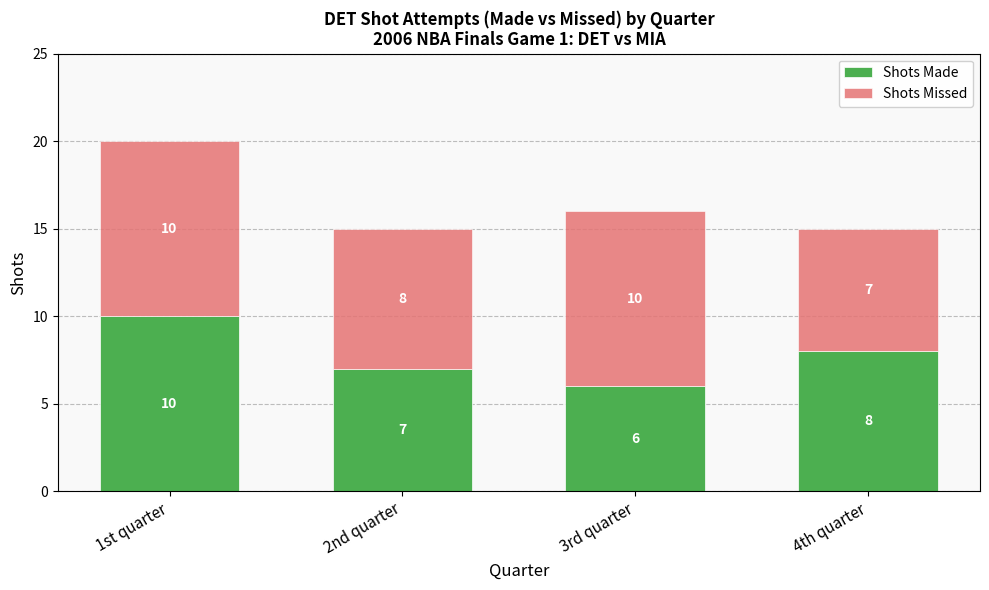

Reading right to left, what are the values for Shots Made?

8	6	7	10